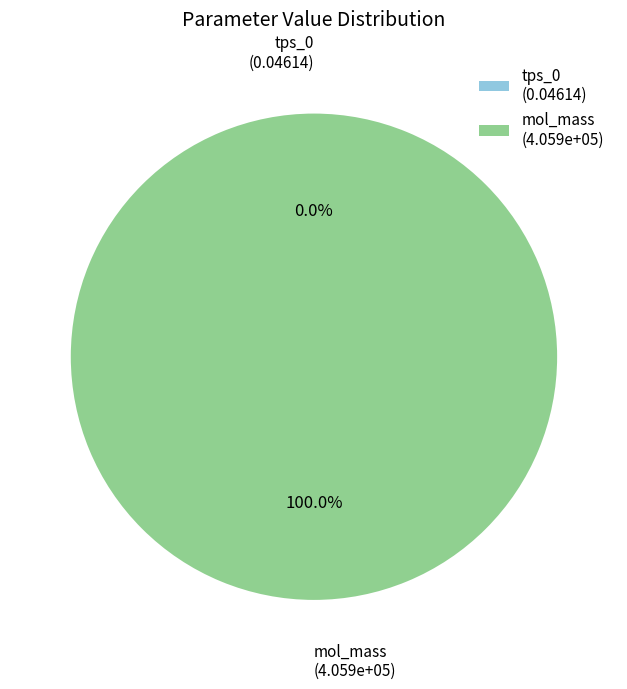

Does any single category account for the majority?

Yes